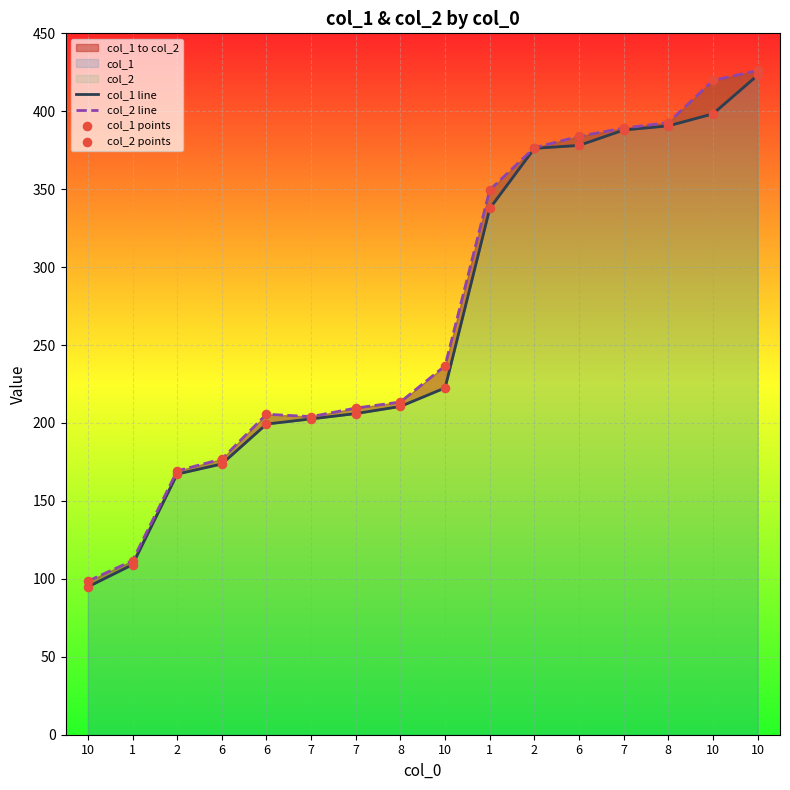

Which series has the largest Y range (max minus min)?

col_1 line